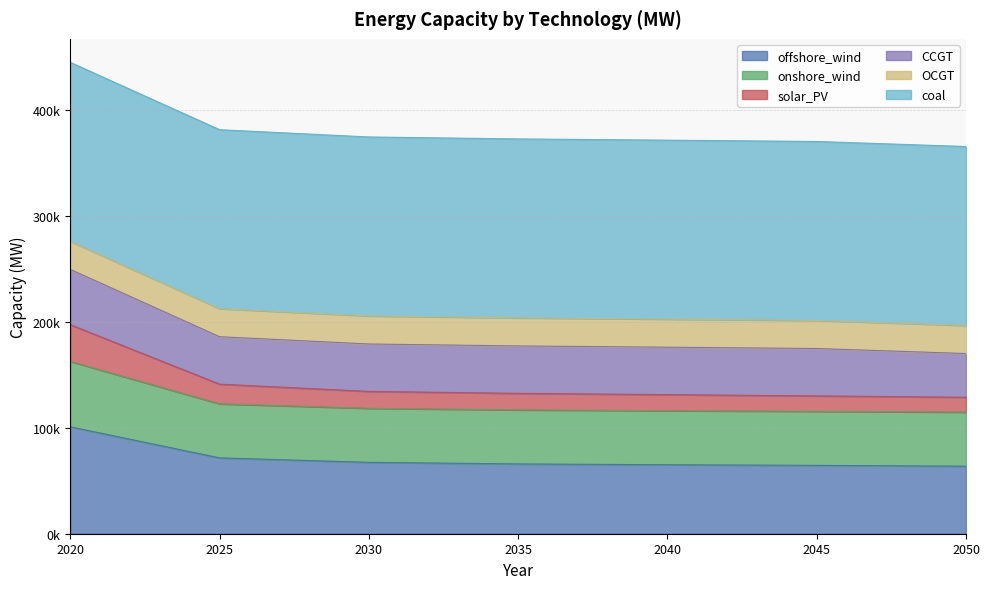

Does the chart display data point markers on the line(s)?

No